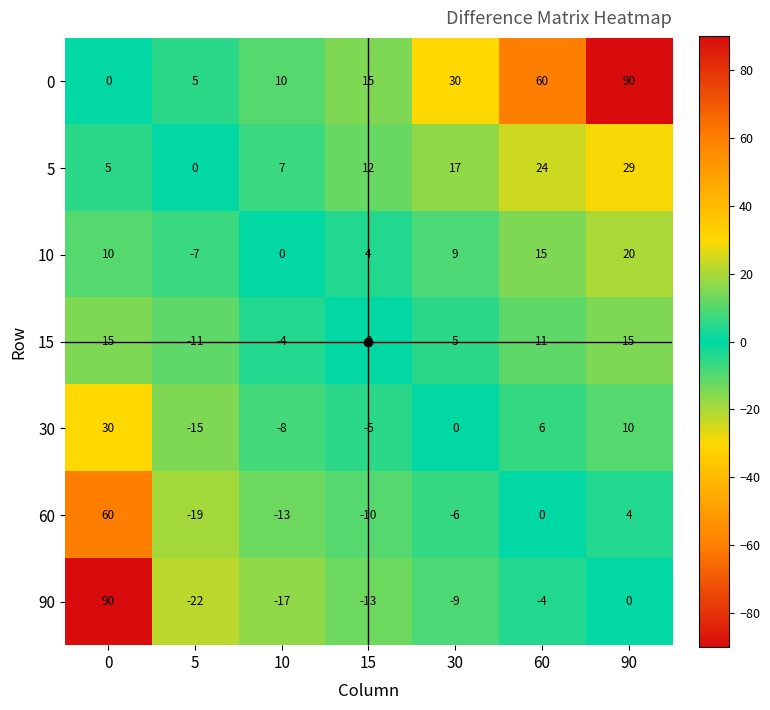

True or false: 90 has a value of 90 at 0.

True